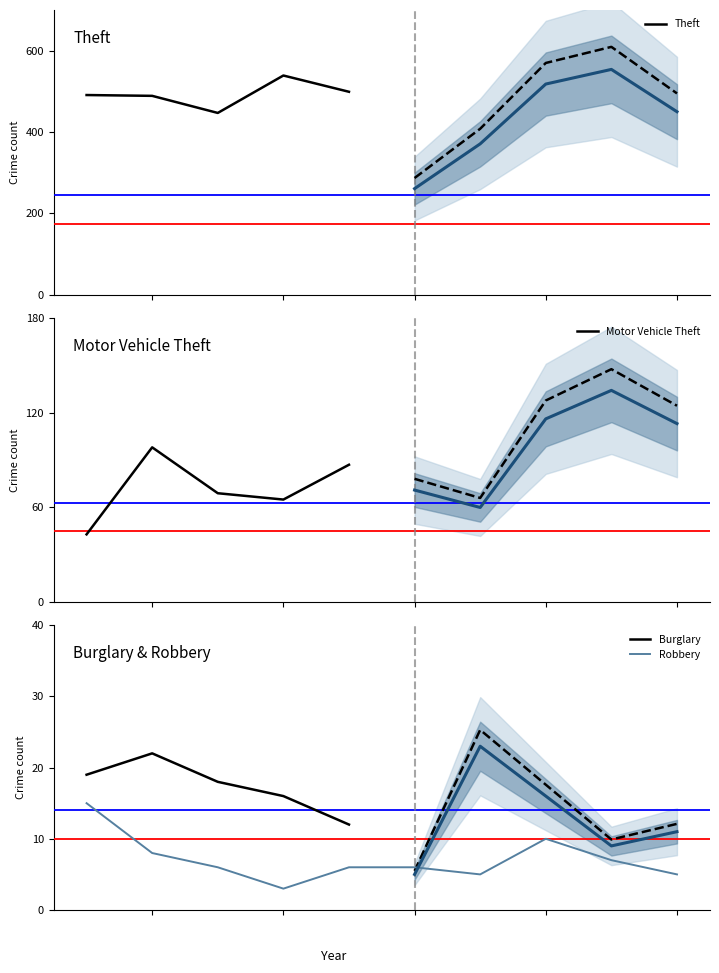

Is this an area chart (filled region under the line)?

No